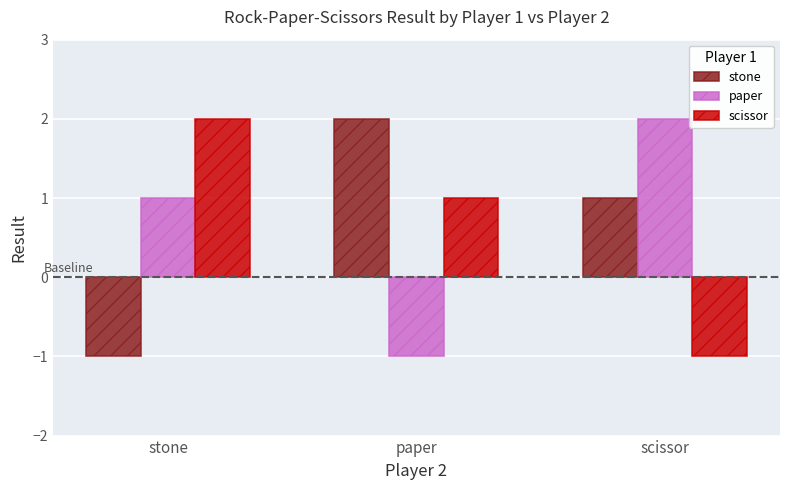

What value does the scissor series have at scissor?

-1